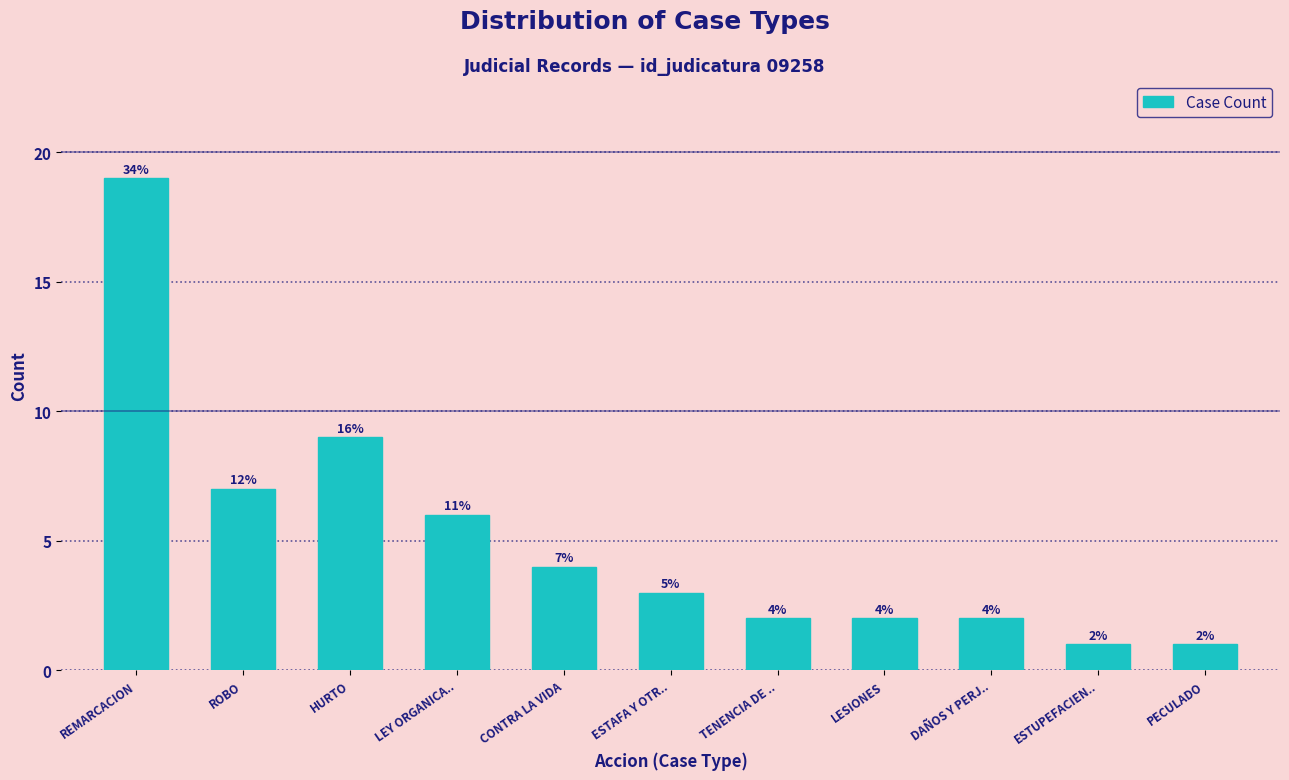

Reading left to right, extract all data points from this chart.

REMARCACION=19	ROBO=7	HURTO=9	LEY ORGANICA..=6	CONTRA LA VIDA=4	ESTAFA Y OTR..=3	TENENCIA DE ..=2	LESIONES=2	DAÑOS Y PERJ..=2	ESTUPEFACIEN..=1	PECULADO=1